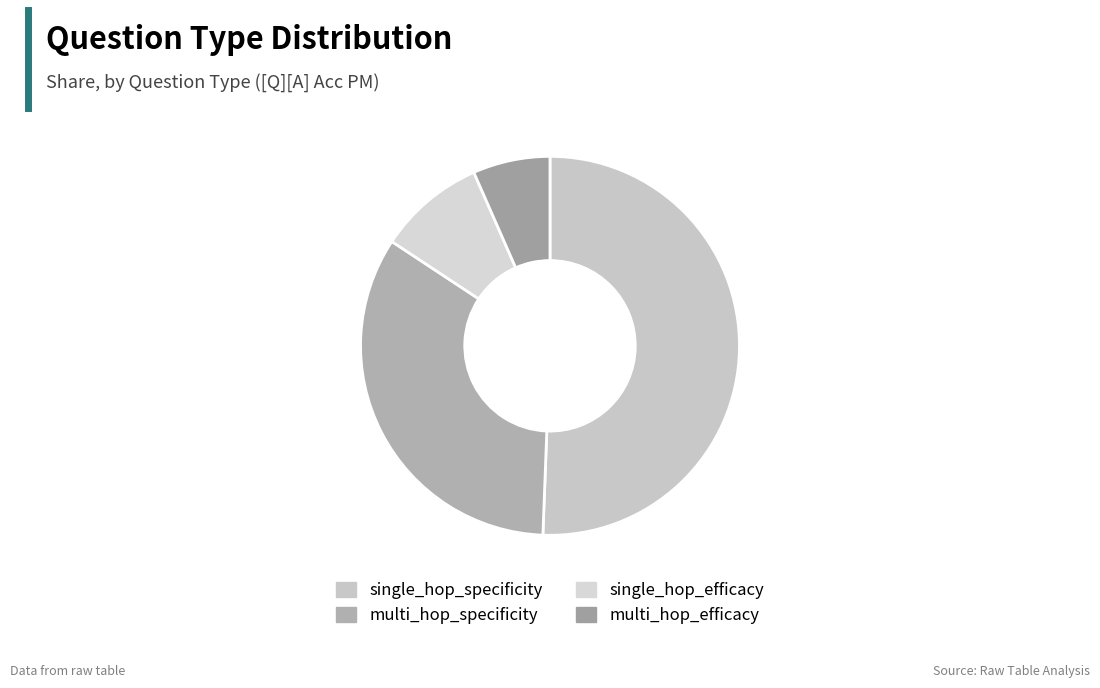

Which slice is the largest?

single_hop_specificity